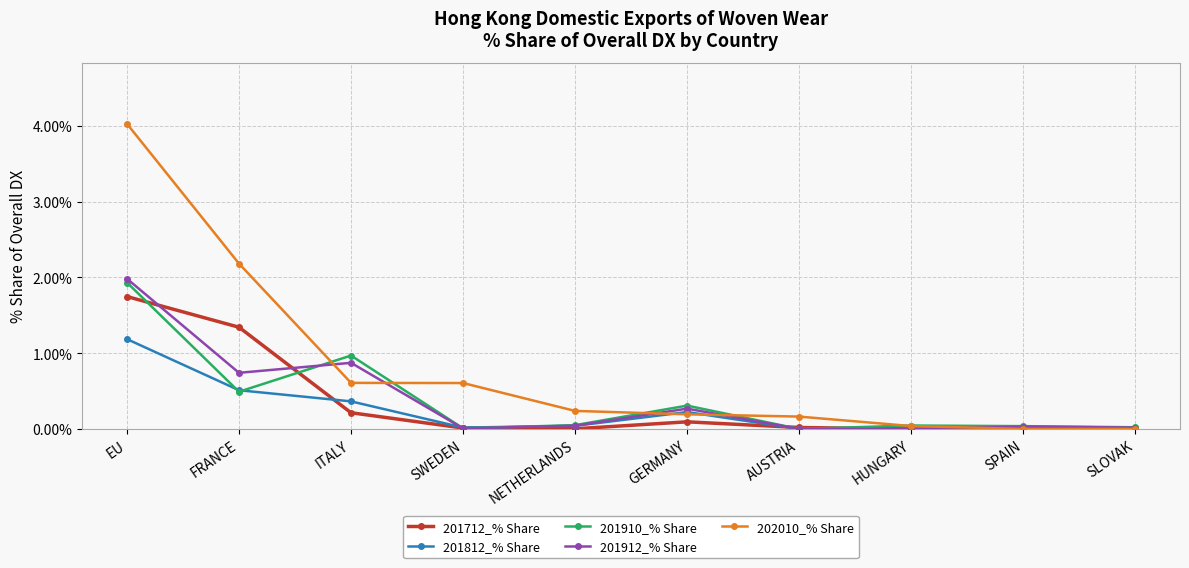

What is the average value of the 201912_% Share series?

0.4